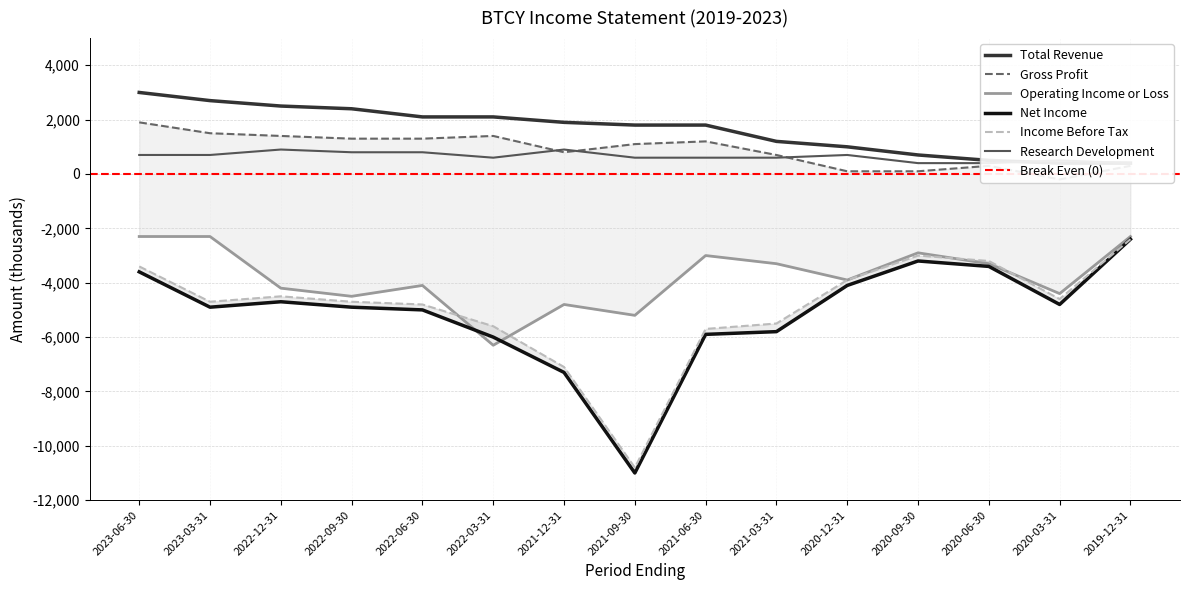

True or false: Net Income has a value of -19046 at 2021-09-30.

False